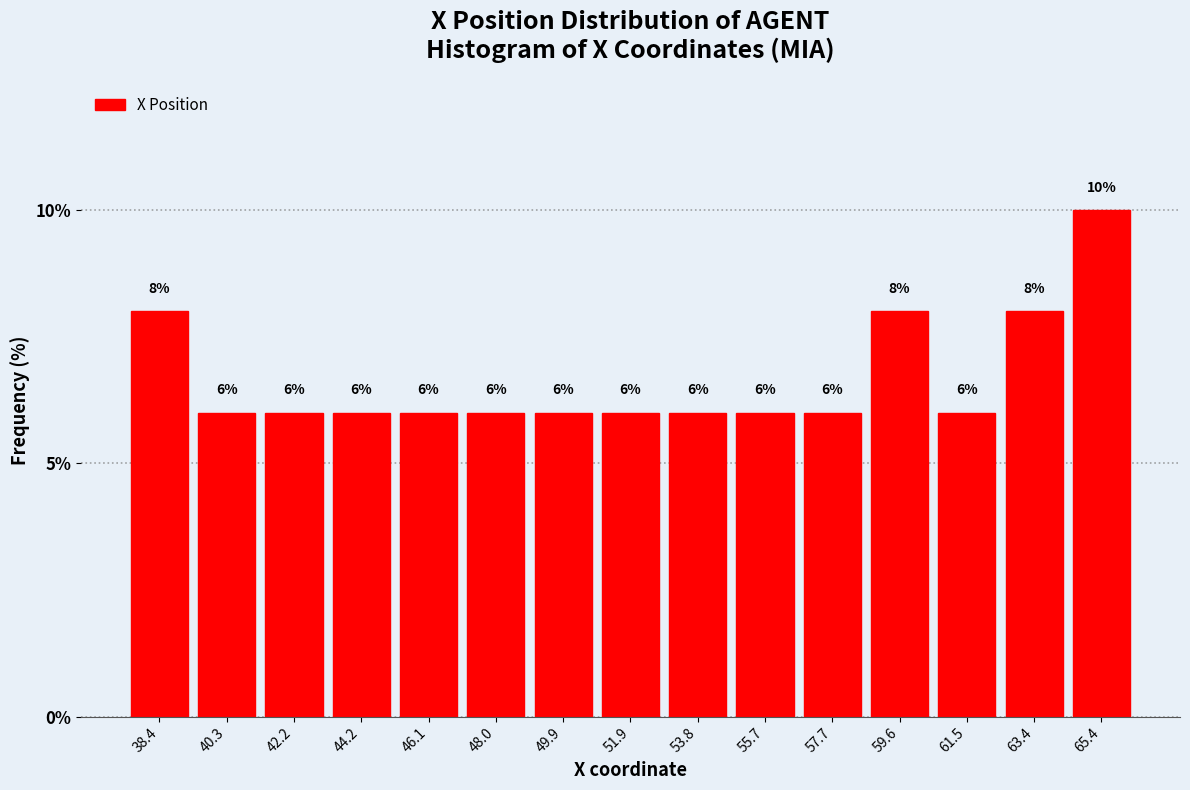

Which range on the x-axis has the tallest bar?

64.4 to 66.4